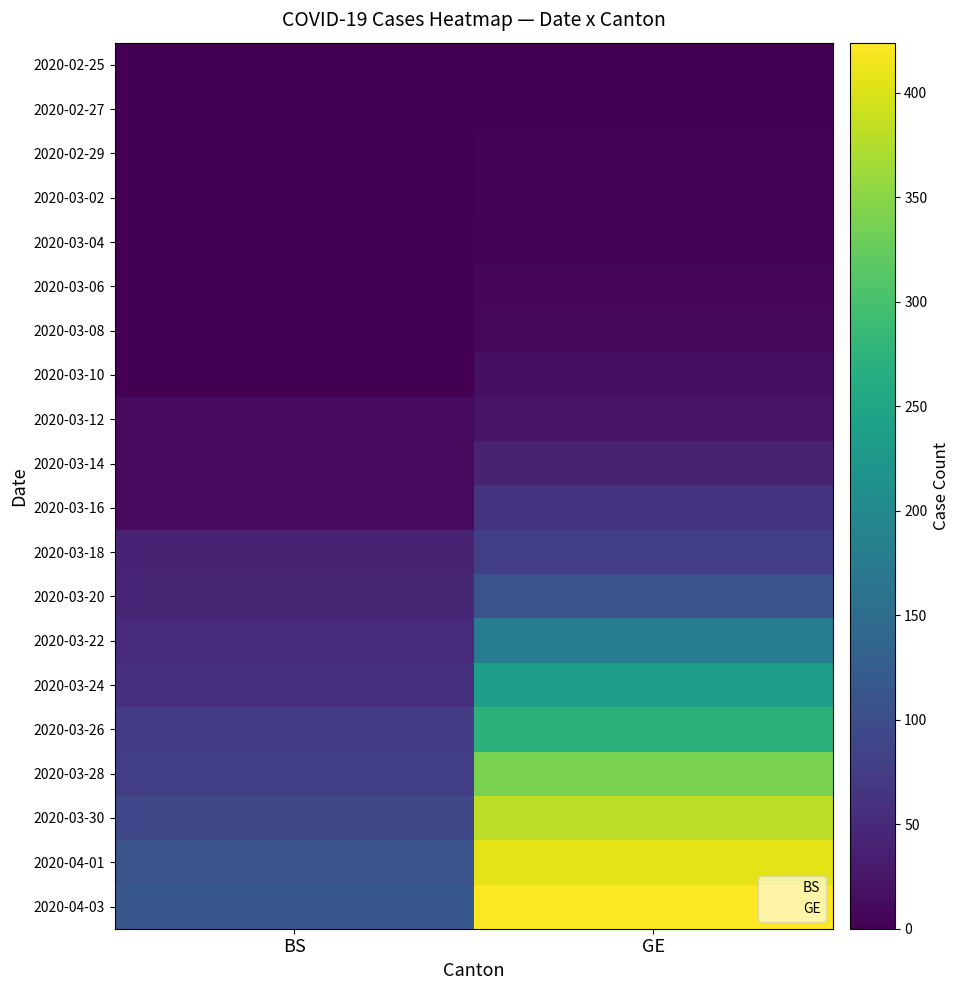

What is the total value across all series at BS?

701